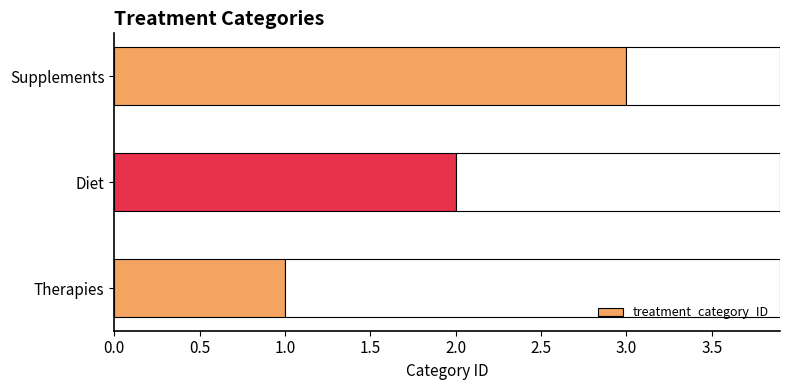

Rank the categories by value from highest to lowest.

Supplements, Diet, Therapies